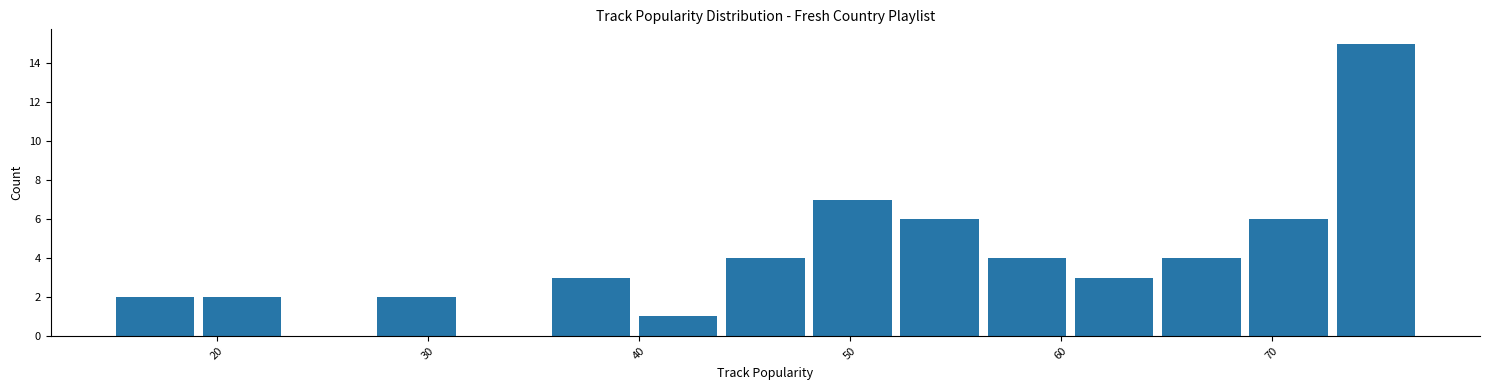

Over which range of the x-axis is the bar tallest?

73 to 77